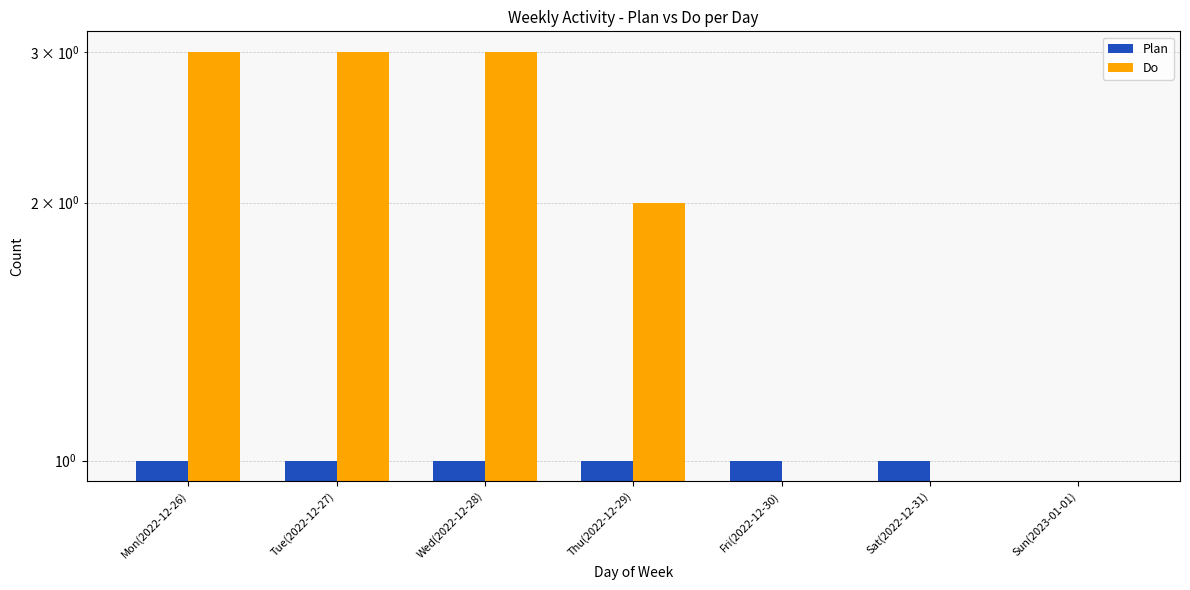

Which series has the largest total across all categories?

Do